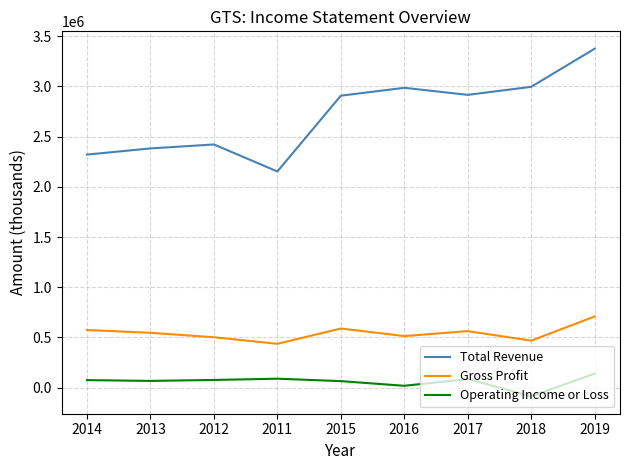

What is the maximum value for Gross Profit?

709300